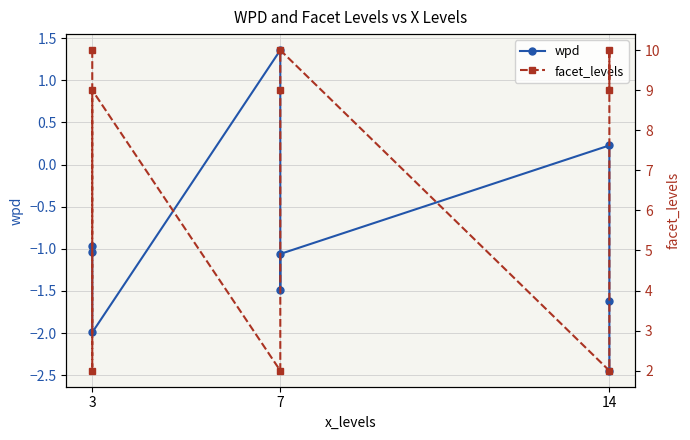

At which label does facet_levels first exceed 9?

3